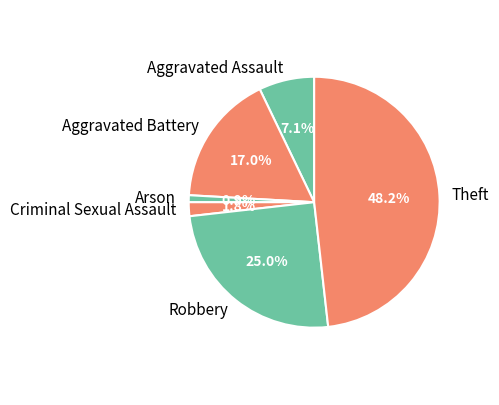

What is the smallest slice in the pie chart?

Arson